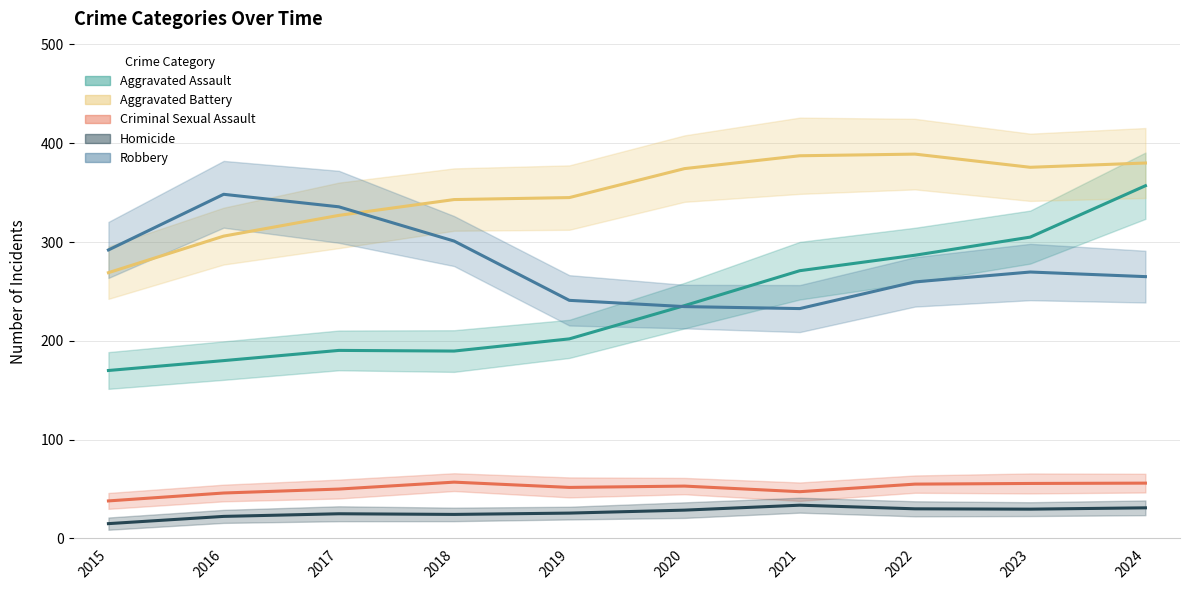

After their last crossing, which series has the higher values: Robbery or Aggravated Battery?

Aggravated Battery